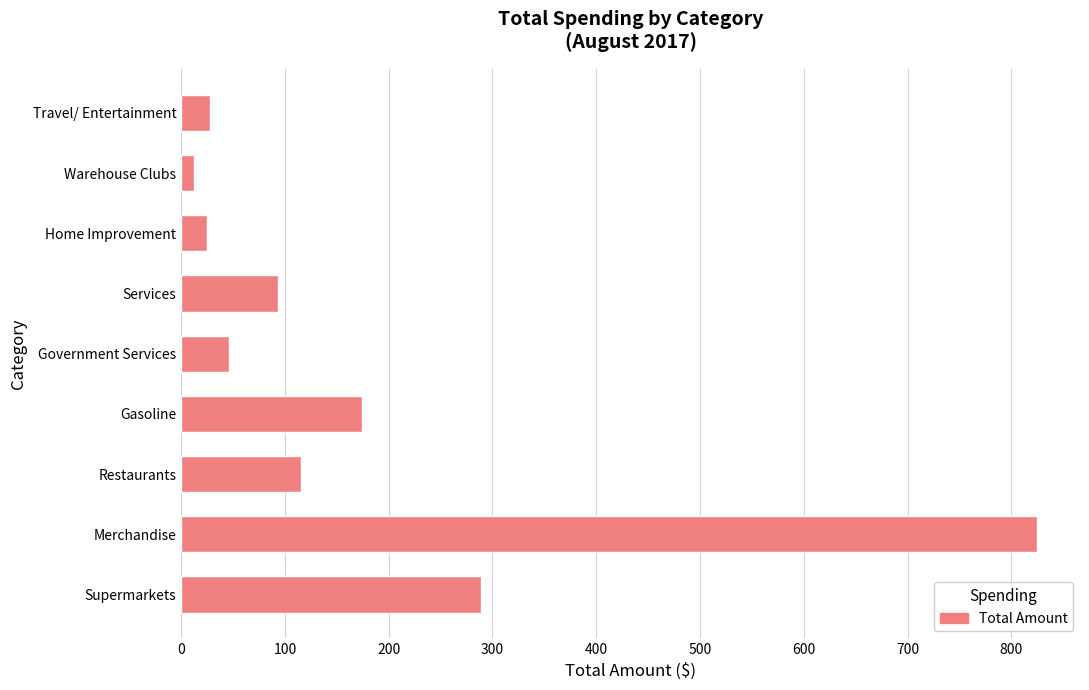

Which has a higher value, Warehouse Clubs or Supermarkets?

Supermarkets